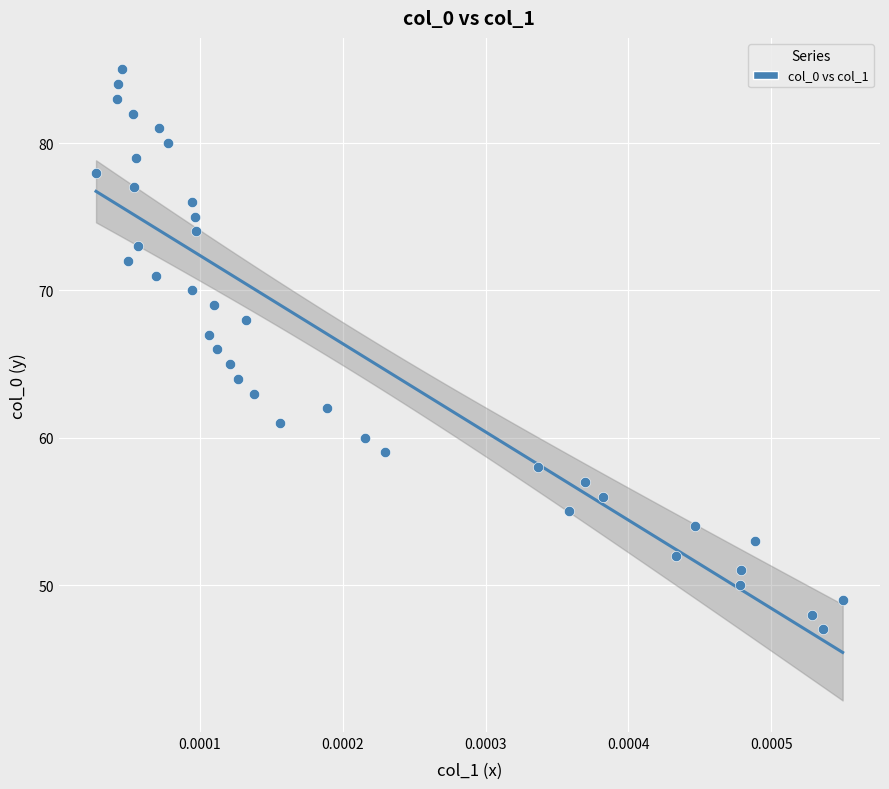

What is the range of Y values (max minus min)?

38